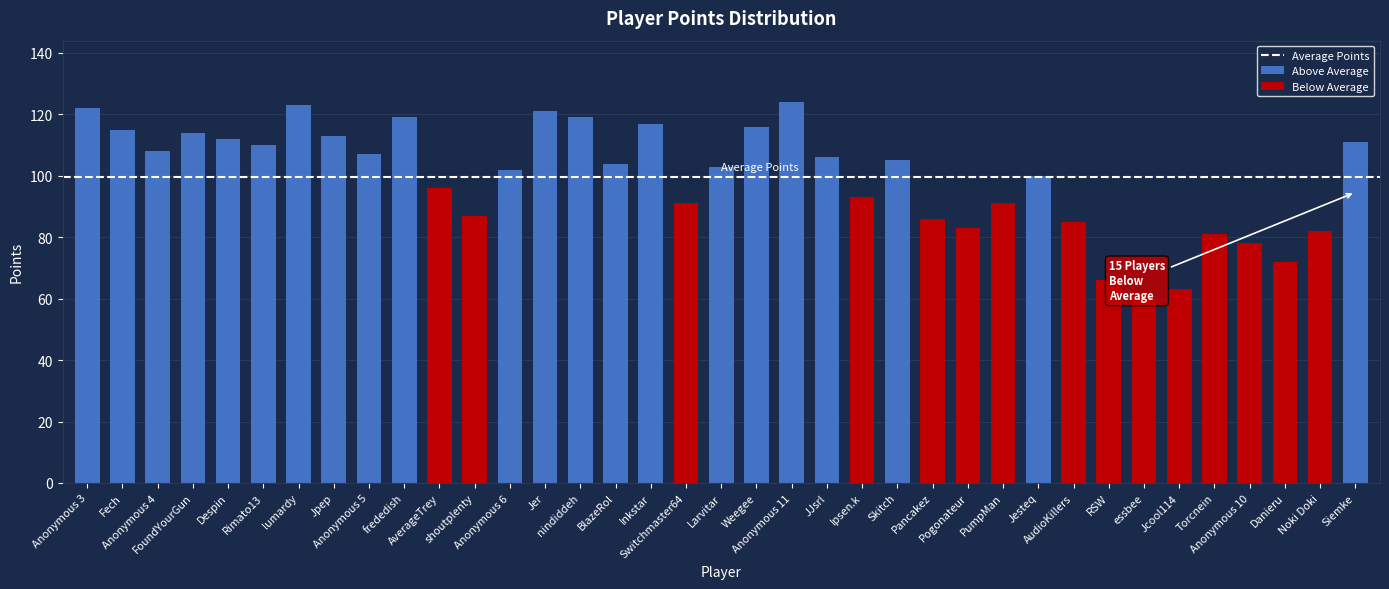

Between Anonymous 10 and AudioKillers, which is larger?

AudioKillers